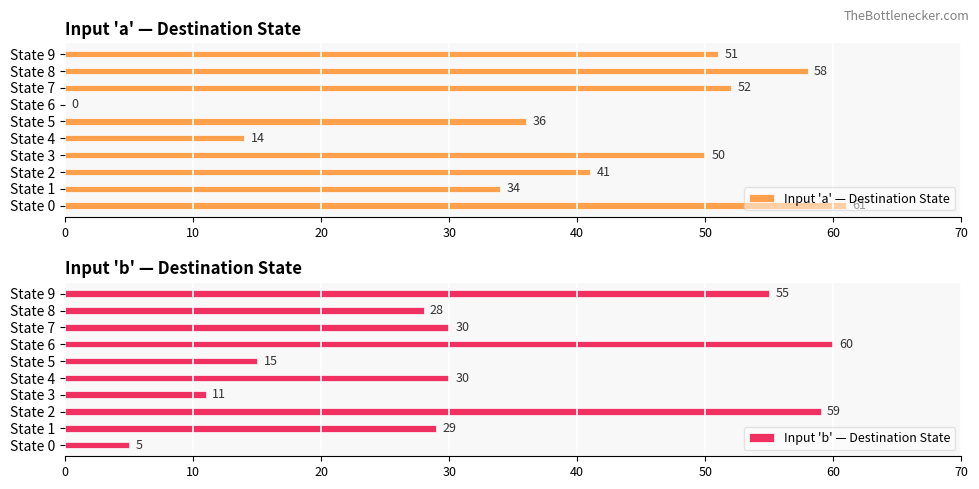

Which series has the largest range (max minus min)?

Input 'a' — Destination State